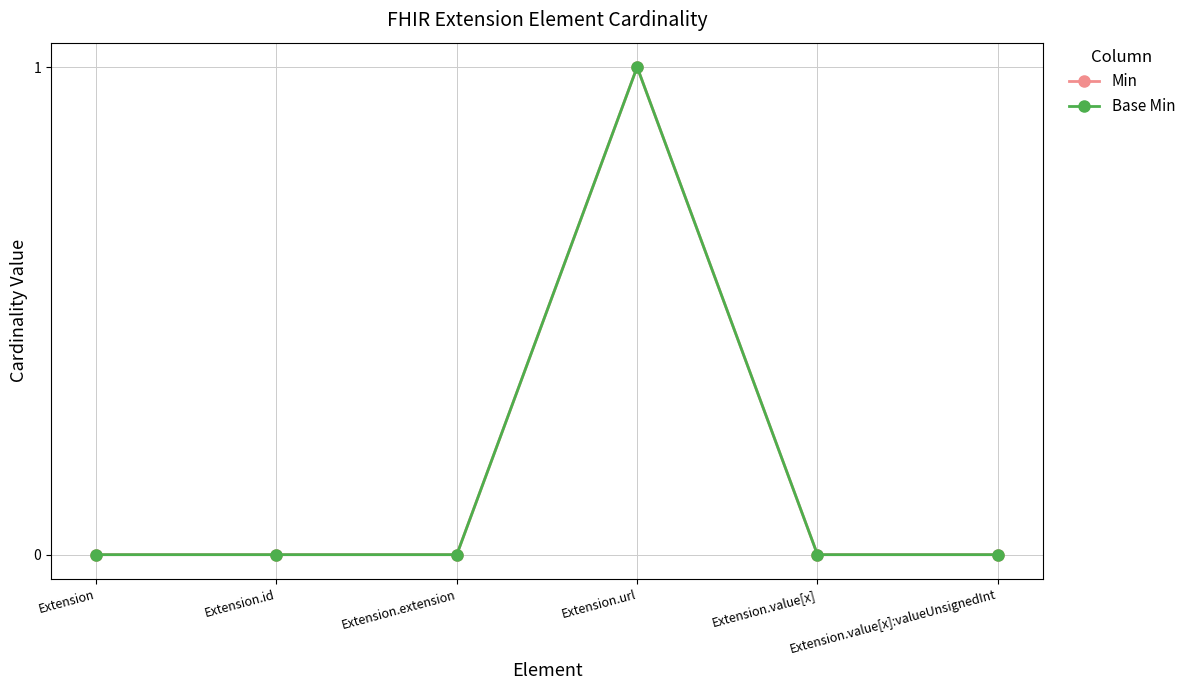

Is this an area chart (filled region under the line)?

No